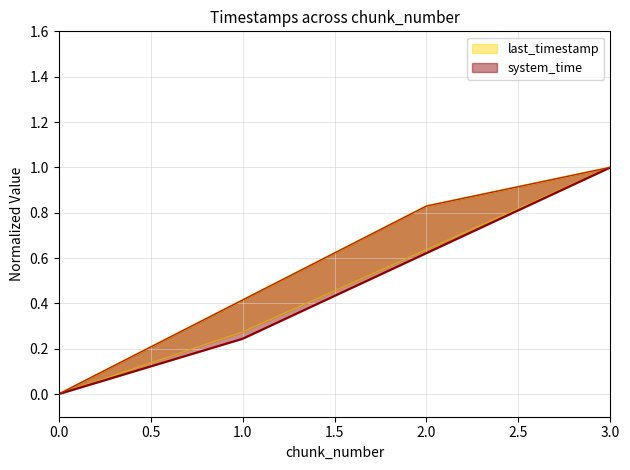

Which has a higher value, 3 or 1?

3